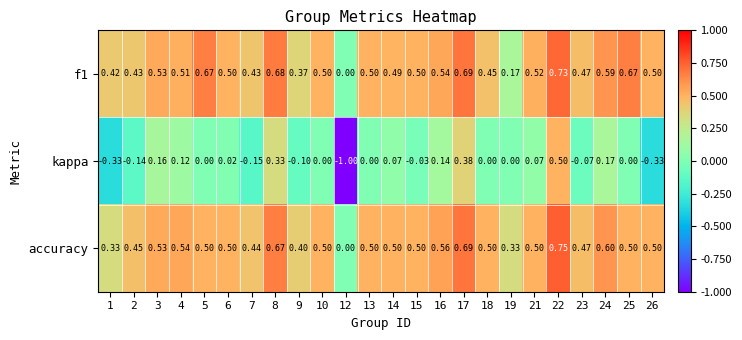

Is the value of f1 at 7 greater than the value of kappa at 4?

Yes